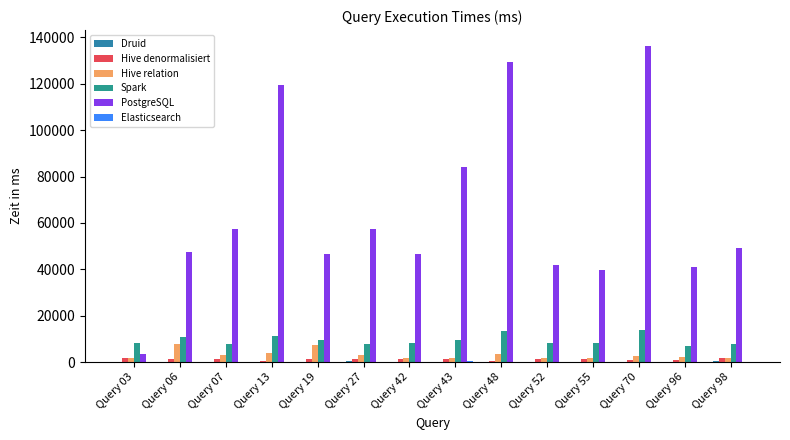

Reading left to right, what are all the values shown in this chart?

Druid: Query 03=60.0	Query 06=52.0	Query 07=213.0	Query 13=47.0	Query 19=80.0	Query 27=476.0	Query 42=49.0	Query 43=55.0	Query 48=45.0	Query 52=67.0	Query 55=46.0	Query 70=139.0	Query 96=33.0	Query 98=463.0
Hive denormalisiert: Query 03=1799.0	Query 06=1441.0	Query 07=1283.0	Query 13=625.0	Query 19=1399.0	Query 27=1387.0	Query 42=1281.0	Query 43=1304.0	Query 48=630.0	Query 52=1321.0	Query 55=1373.0	Query 70=870.0	Query 96=905.0	Query 98=1792.0
Hive relation: Query 03=1962.0	Query 06=7930.0	Query 07=2968.0	Query 13=3834.0	Query 19=7196.0	Query 27=2989.0	Query 42=1903.0	Query 43=1830.0	Query 48=3434.0	Query 52=1953.0	Query 55=1844.0	Query 70=2483.0	Query 96=2234.0	Query 98=1852.0
Spark: Query 03=8085.0	Query 06=10637.0	Query 07=7719.0	Query 13=11250.0	Query 19=9416.0	Query 27=7842.0	Query 42=8403.0	Query 43=9420.0	Query 48=13388.0	Query 52=8198.0	Query 55=8238.0	Query 70=13741.0	Query 96=7119.0	Query 98=7784.0
PostgreSQL: Query 03=3356.3	Query 06=47268.7	Query 07=57451.7	Query 13=119611.3	Query 19=46656.7	Query 27=57491.3	Query 42=46587.7	Query 43=83977.7	Query 48=129415.7	Query 52=41974.0	Query 55=39630.0	Query 70=136306.7	Query 96=41053.0	Query 98=49355.3
Elasticsearch: Query 03=134.0	Query 06=91.0	Query 07=92.0	Query 13=91.0	Query 19=37.0	Query 27=96.0	Query 42=52.0	Query 43=620.0	Query 48=140.0	Query 52=60.0	Query 55=78.0	Query 70=267.0	Query 96=23.0	Query 98=111.0